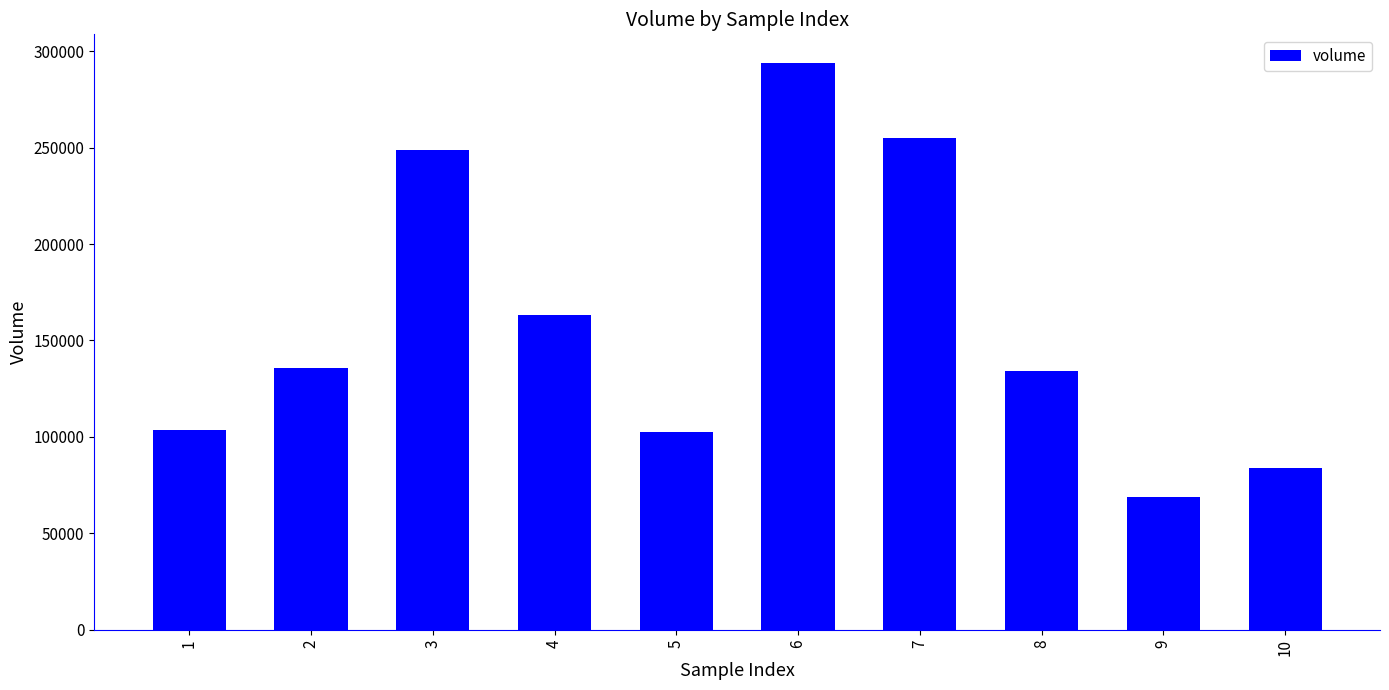

At which category does the chart reach its peak across all series?

6